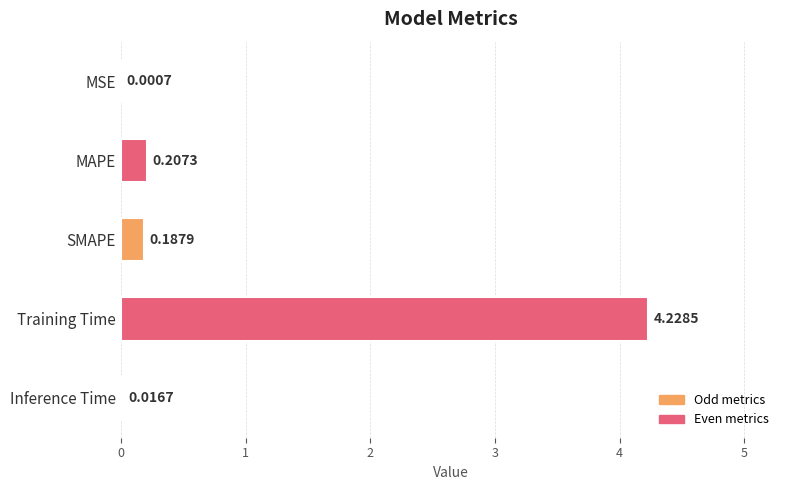

Which label corresponds to the largest value in the chart?

Training Time